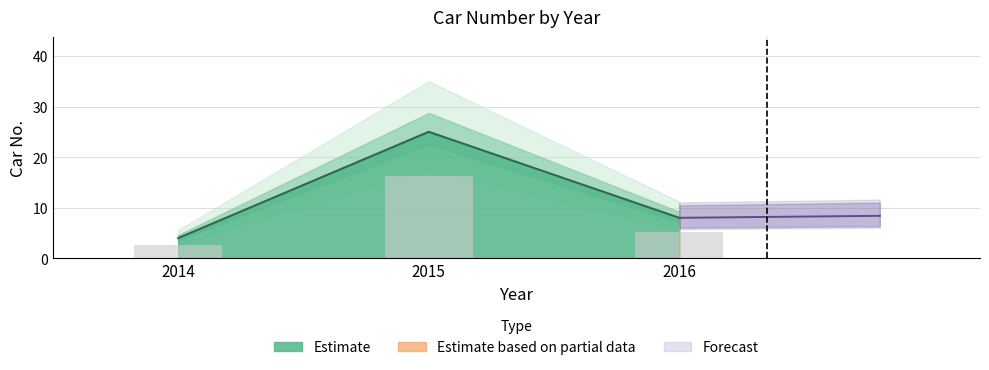

What is the value of the 2nd bar from the left?

25